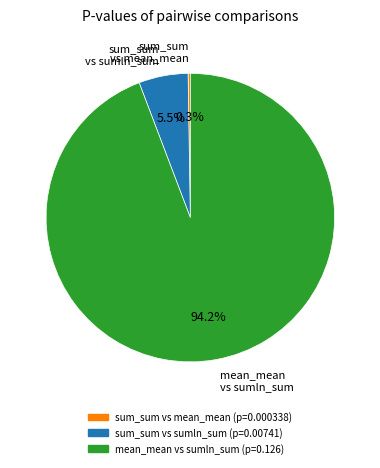

Does any single category account for the majority?

Yes